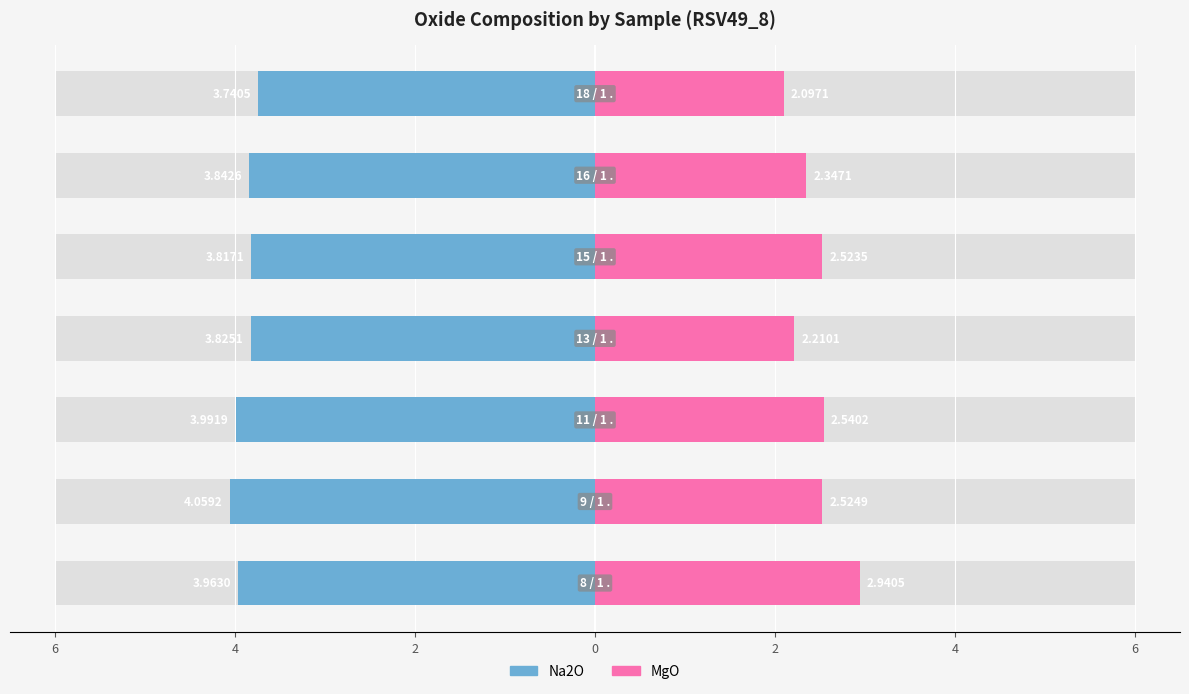

What is the maximum value for MgO?

2.9